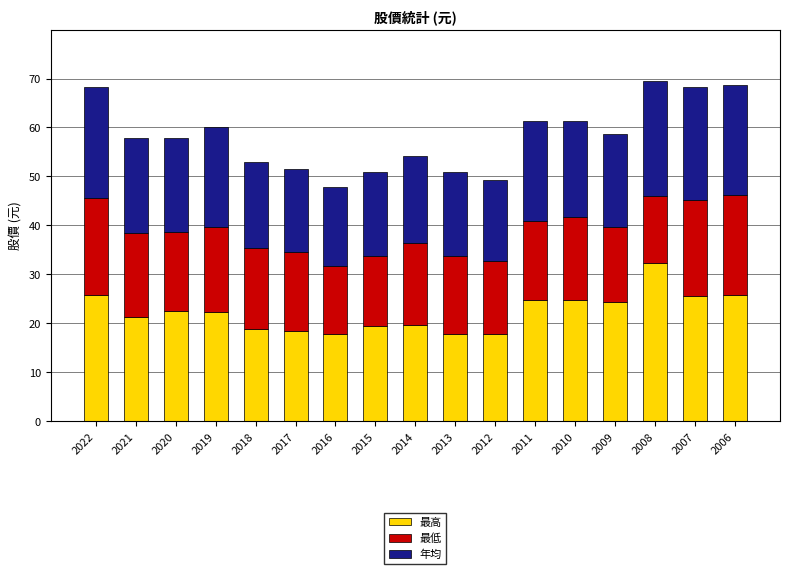

What is the value of the 最高 bar at the 17th from the left?

25.9